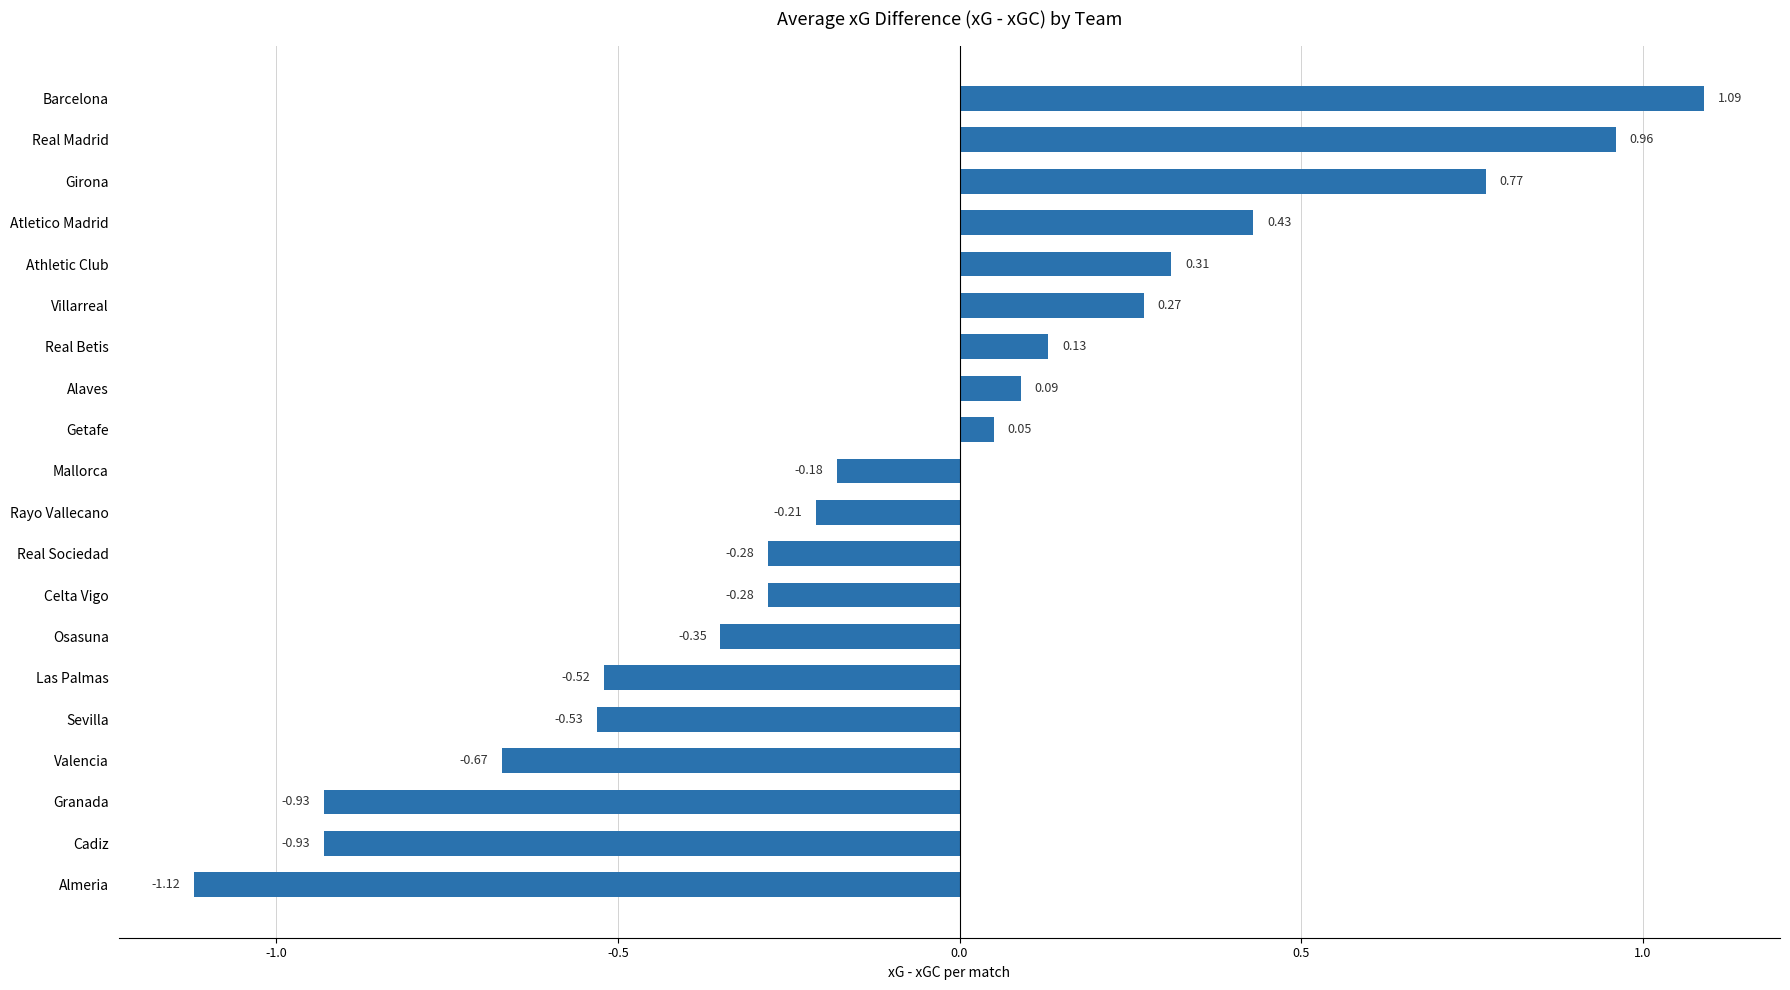

Where is the data nearest to the value 0?

Getafe